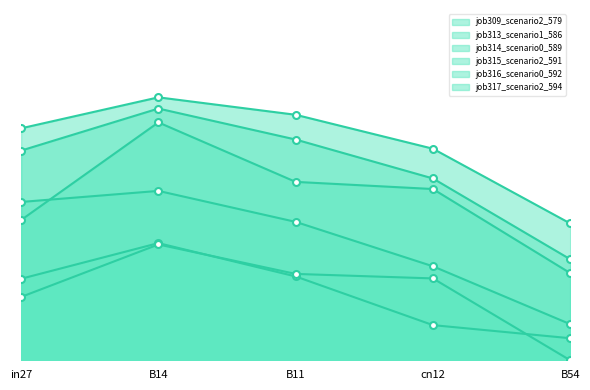

True or false: job315_scenario2_591 and job313_scenario1_586 cross at least once.

False